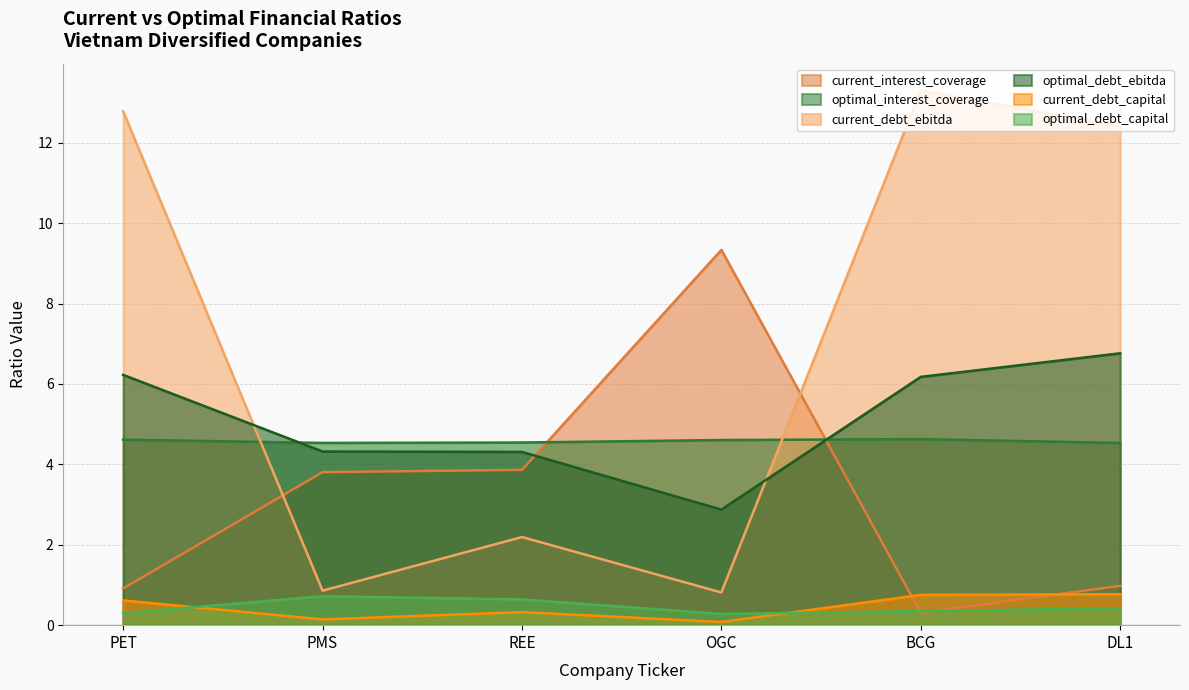

What is the sum of all optimal_debt_capital values?

2.7